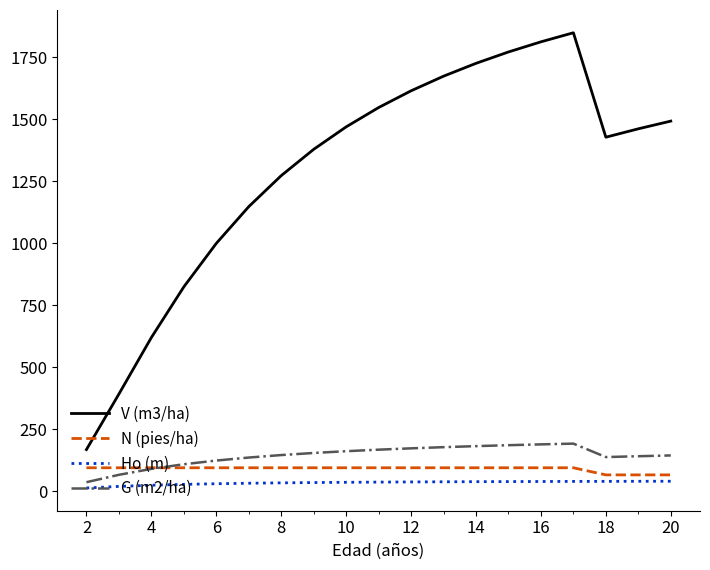

What is the greatest value displayed?

1848.0